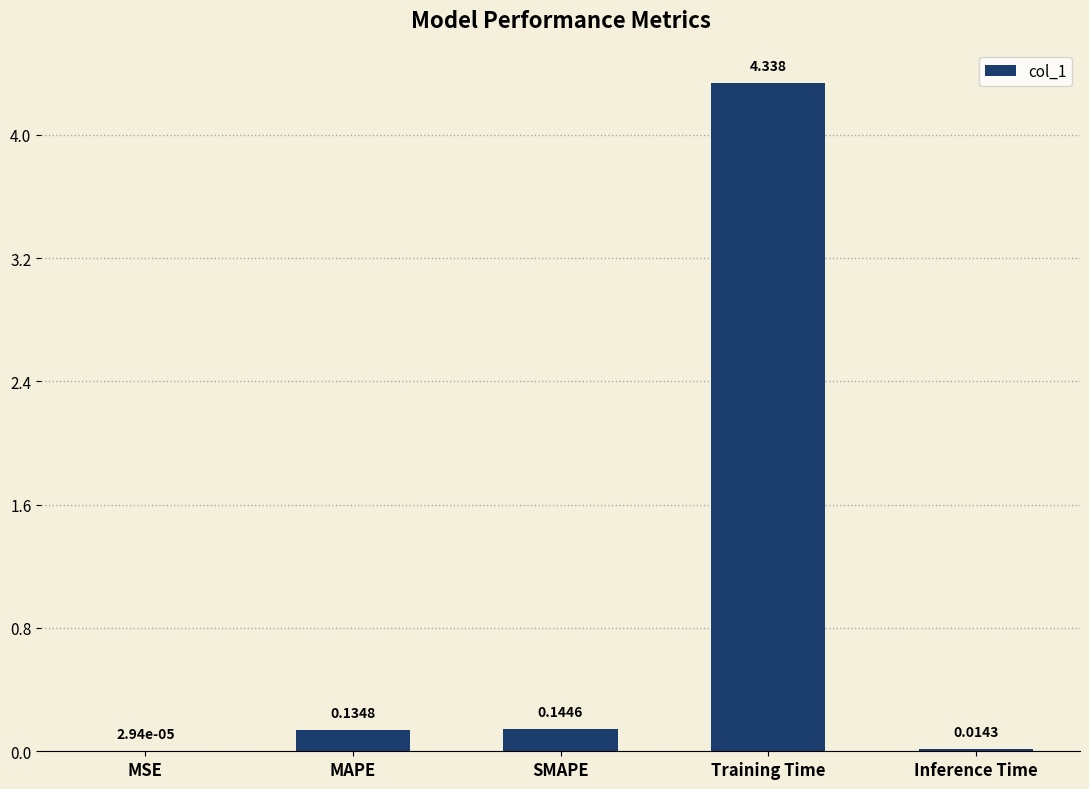

What is the sum of all values?

4.6